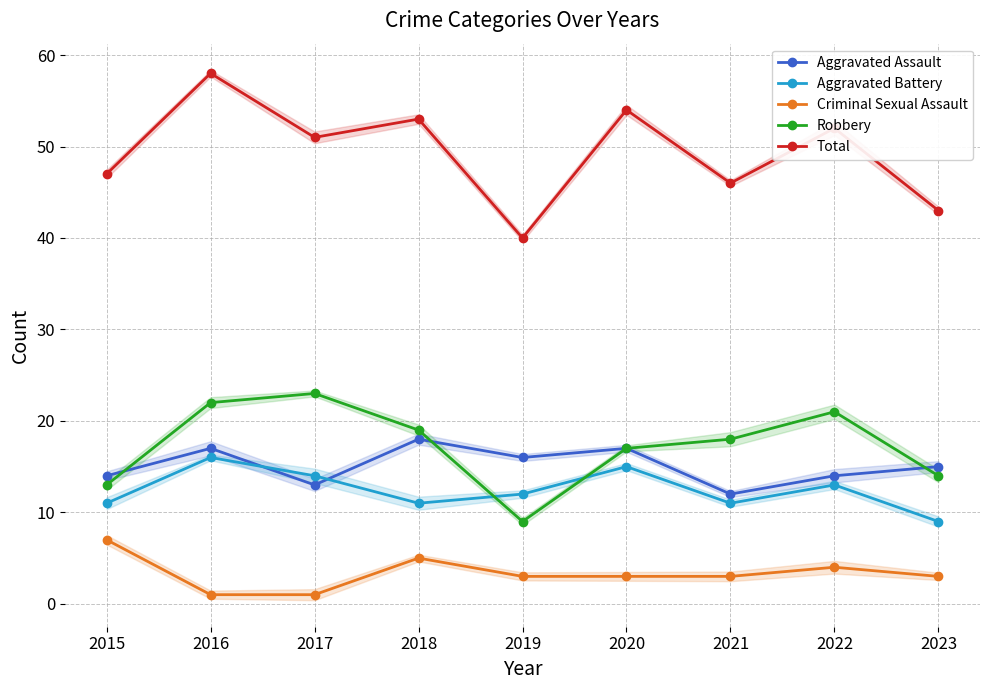

Read the Robbery value at 2020, to the nearest 10.

20